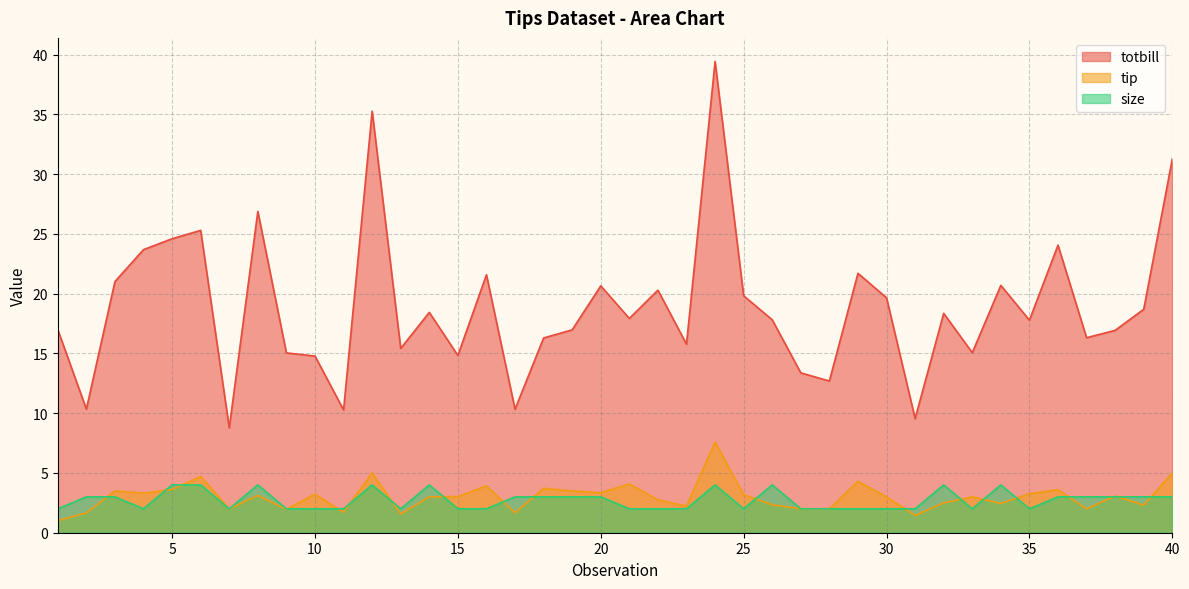

Where is tip nearest to the value 4?

16